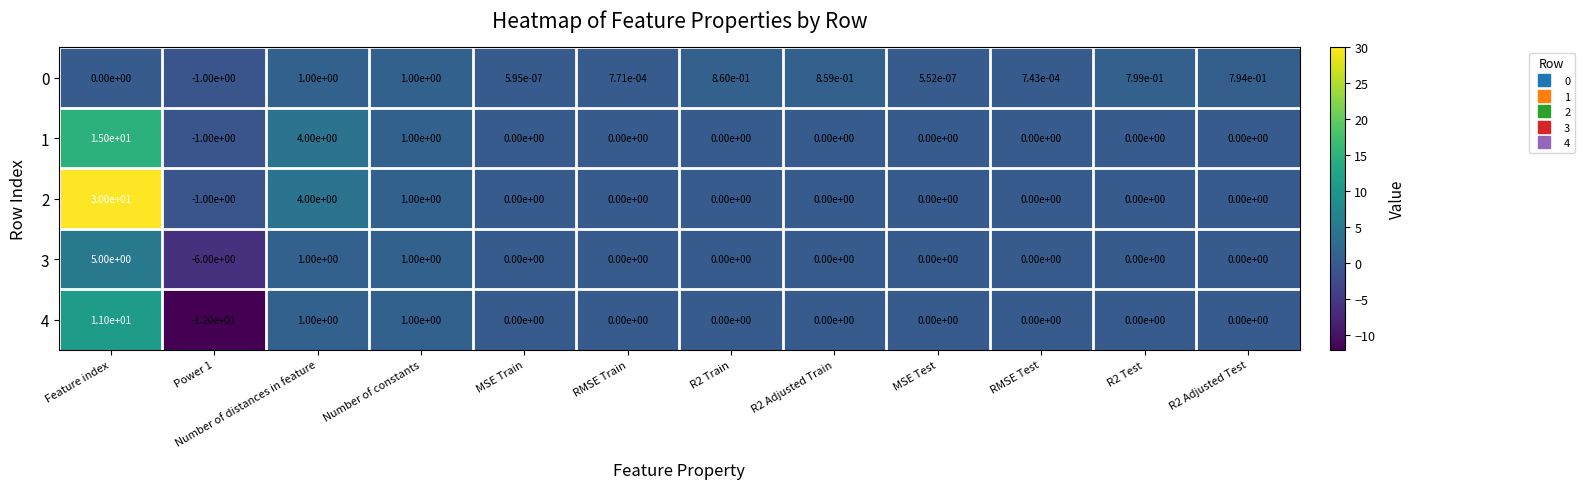

Where is 0 nearest to the value 0?

Feature index